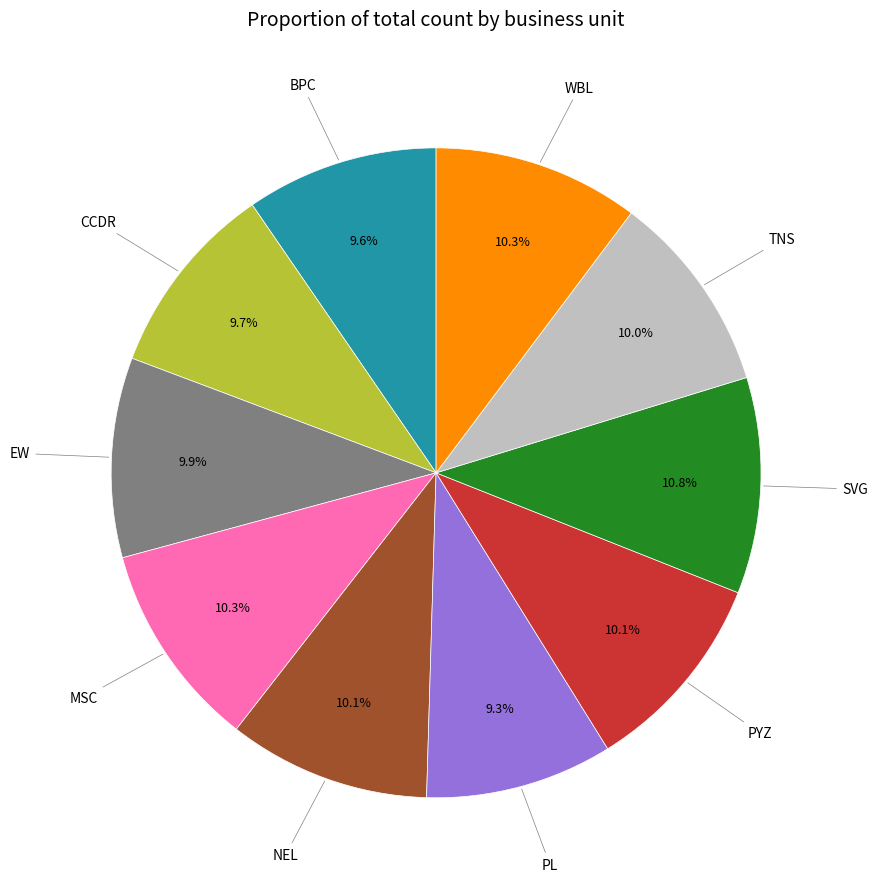

To the nearest percent, what is the difference between the largest and smallest slice percentages?

1%